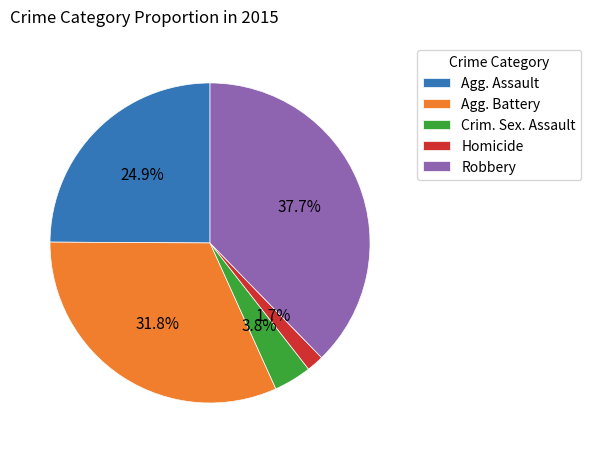

What is the smallest slice in the pie chart?

Homicide